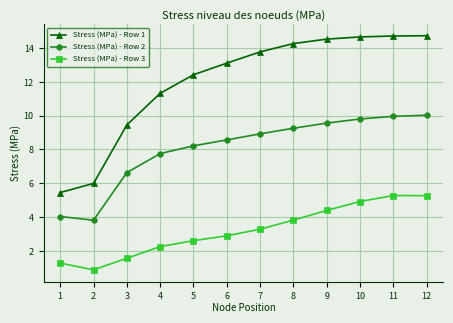

How many distinct data groups are displayed?

3